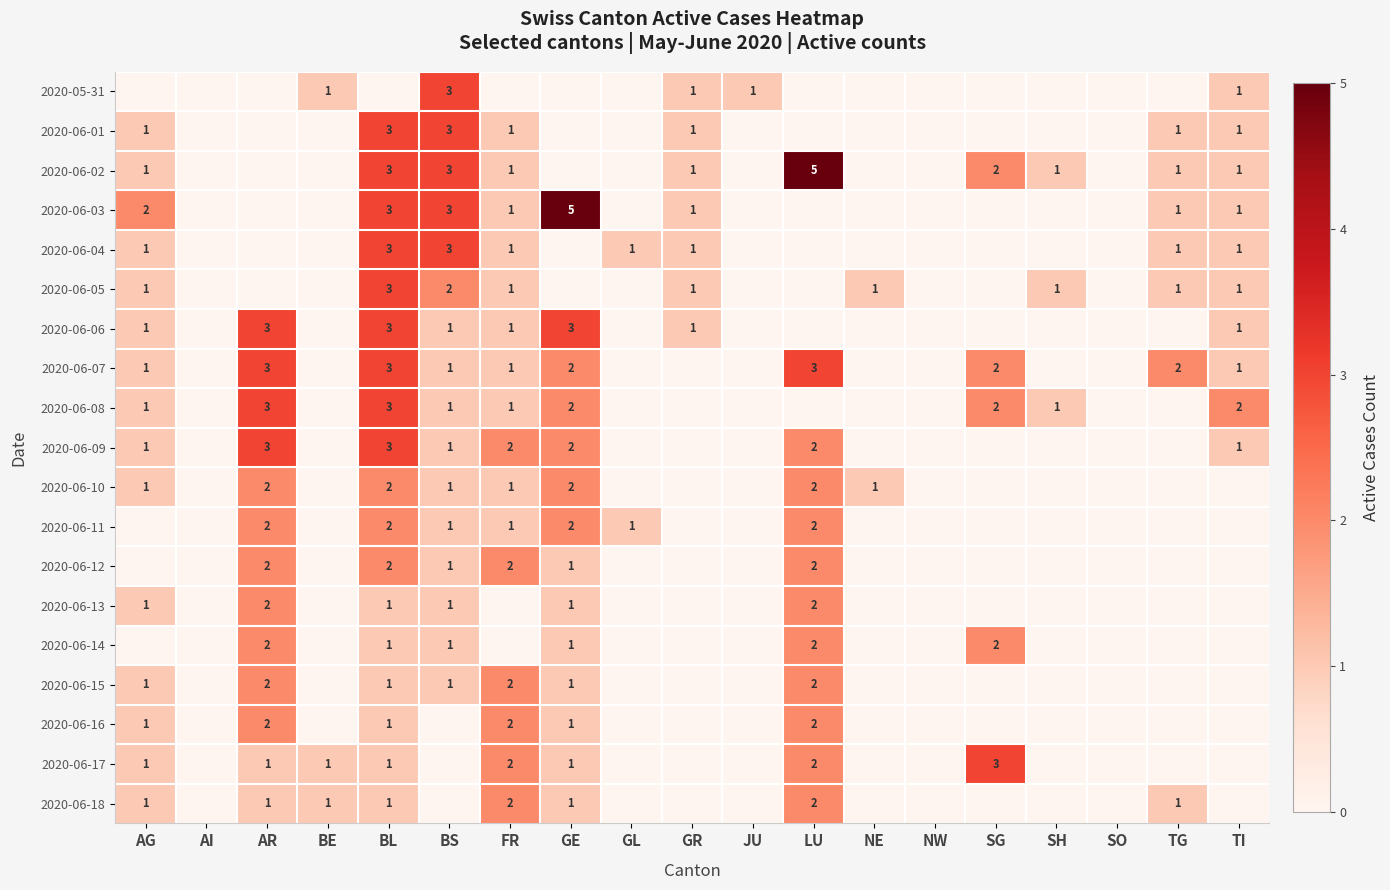

The value of 2020-06-12 at BS is 1. True or false?

True